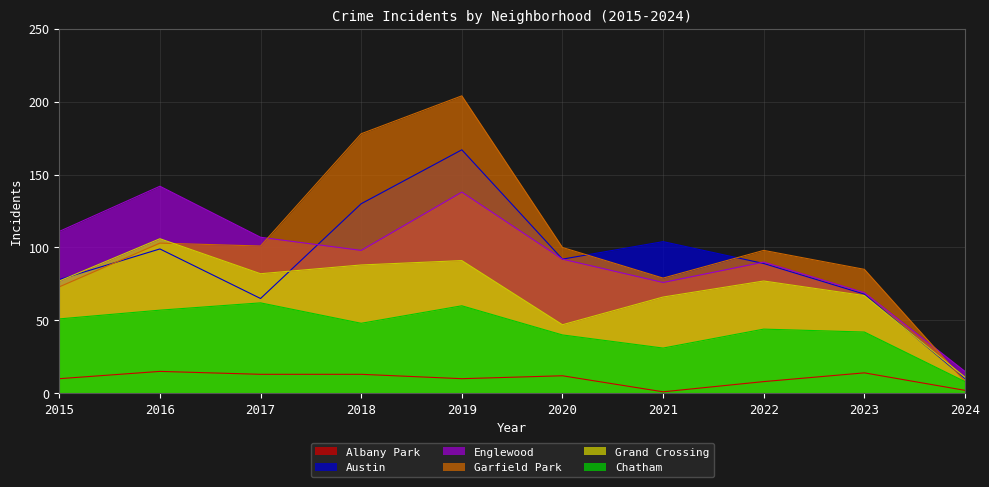

At which label does Englewood reach its minimum?

2024